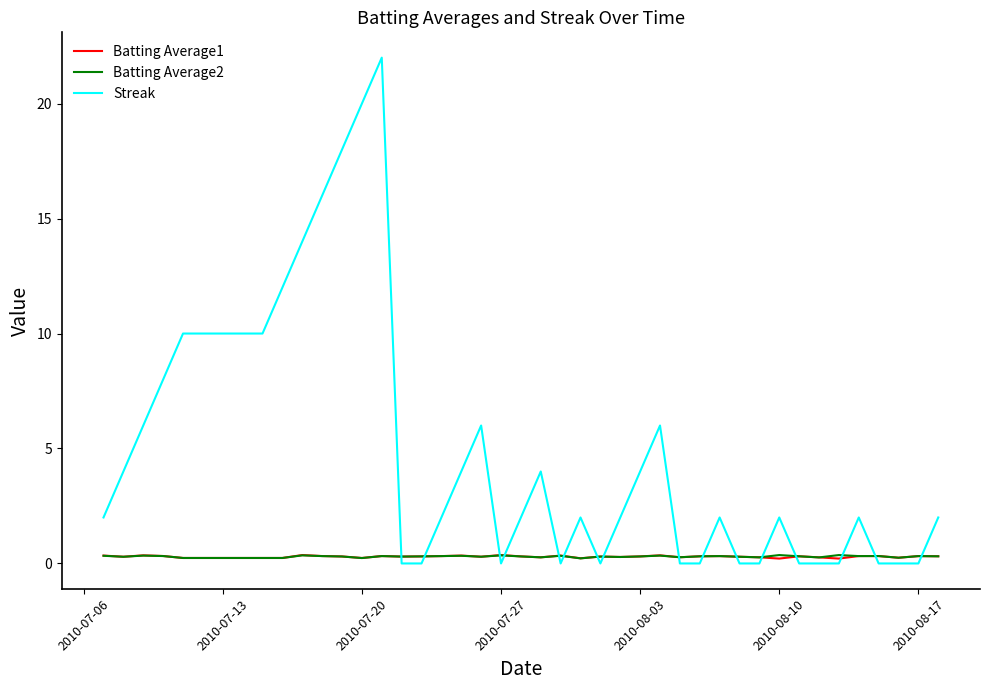

Which series has the largest total across all categories?

Streak